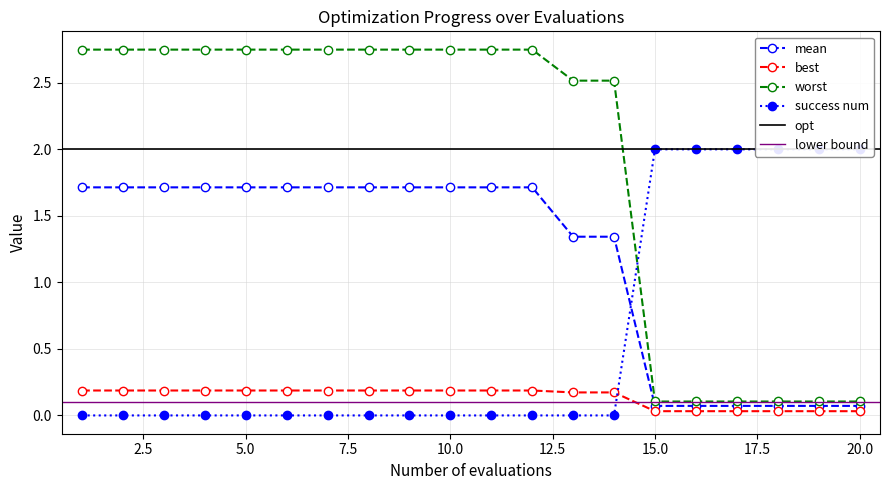

Which category has the lowest value in the success num series?

1